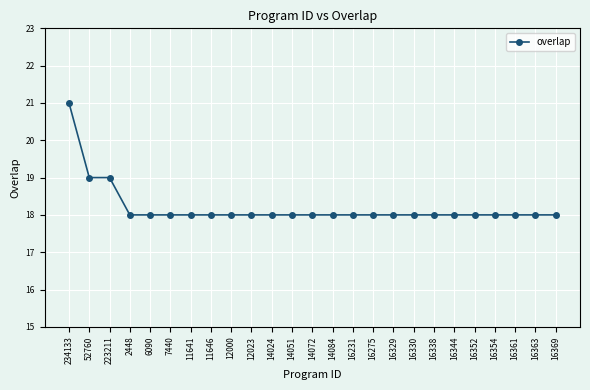

Reading left to right, what are all the values shown in this chart?

21	19	19	18	18	18	18	18	18	18	18	18	18	18	18	18	18	18	18	18	18	18	18	18	18